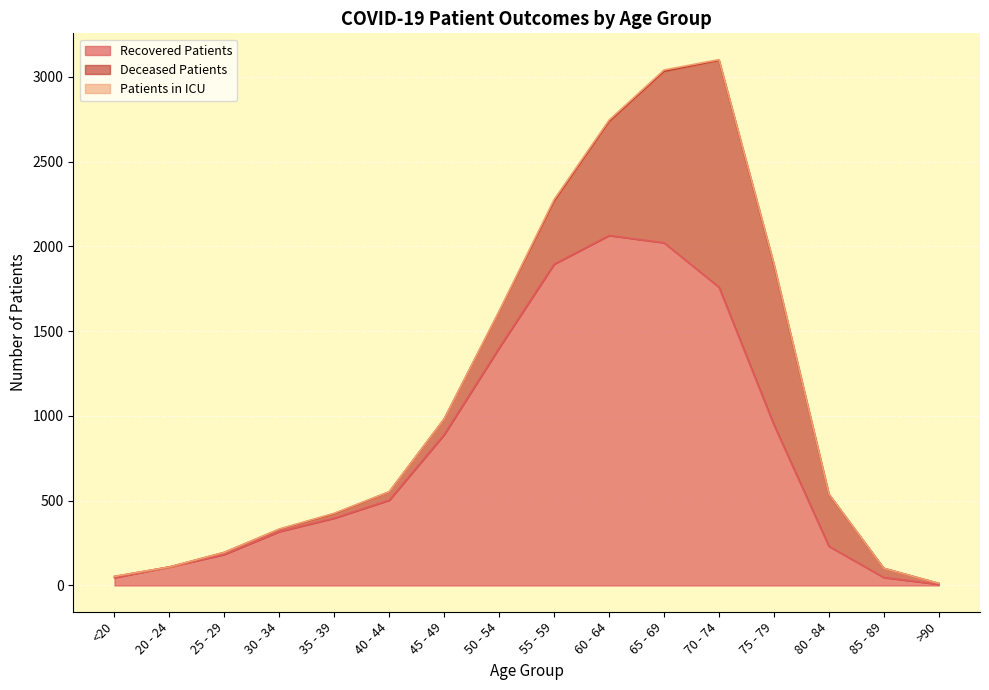

Read the deceased_patients value at 70 - 74.

1338